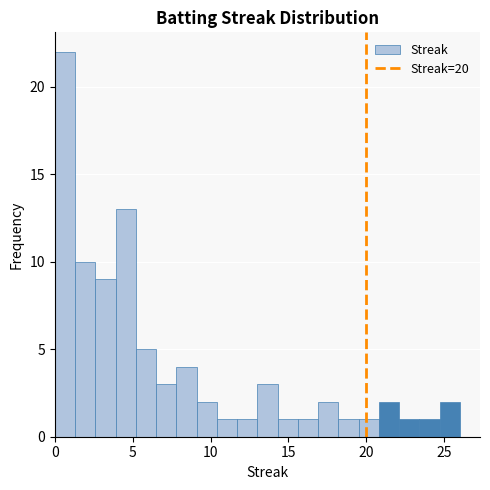

Around what value on the x-axis is the tallest bar? Give the approximate position of its centre, as read against the axis.

0.5